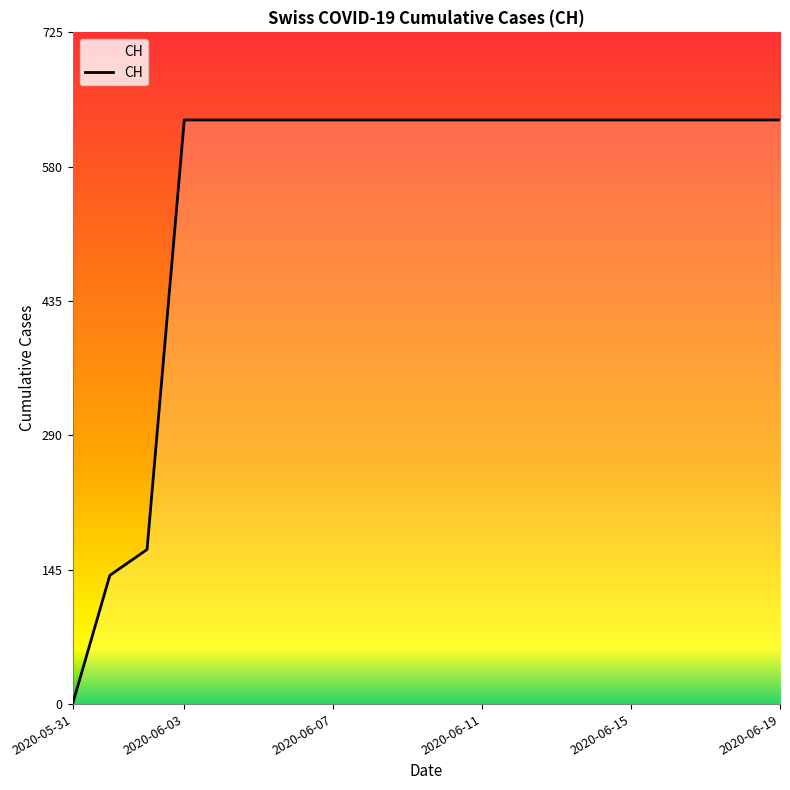

Does the chart have visible grid lines?

No